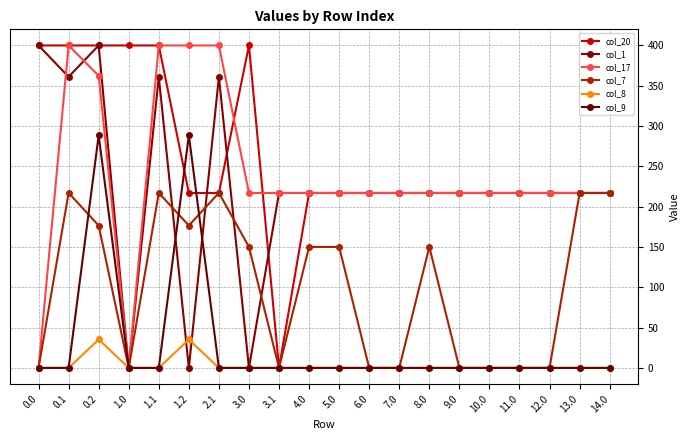

At which category does col_9 reach its first local peak?

0.2